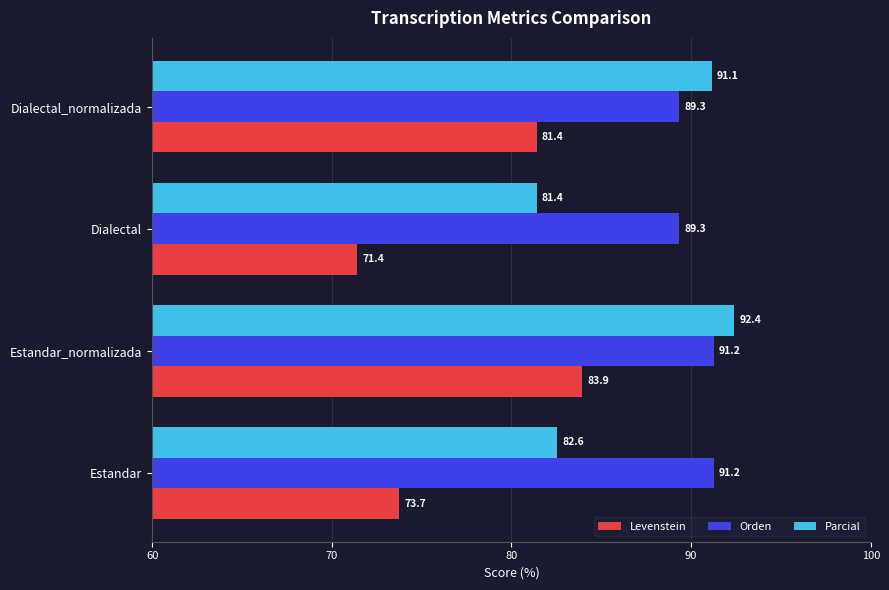

What is the difference between the Levenstein values at Estandar_normalizada and Dialectal_normalizada?

2.5